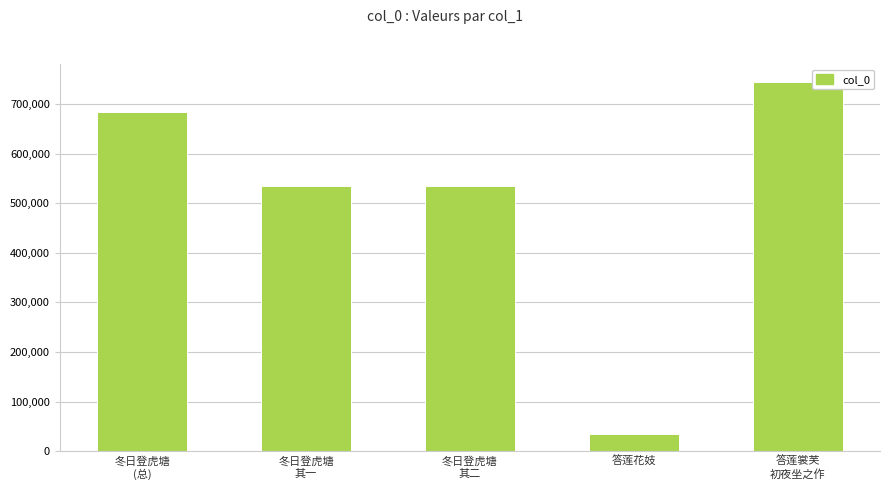

How many bars are there in total?

5